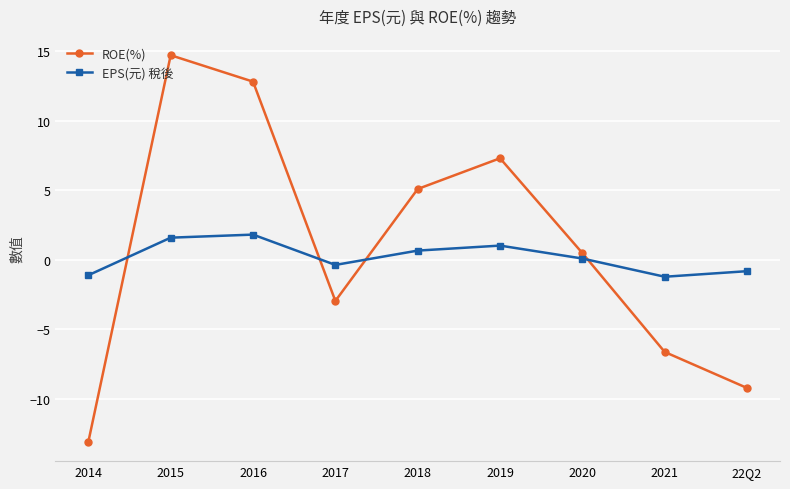

Which series has the widest spread of values?

ROE(%)